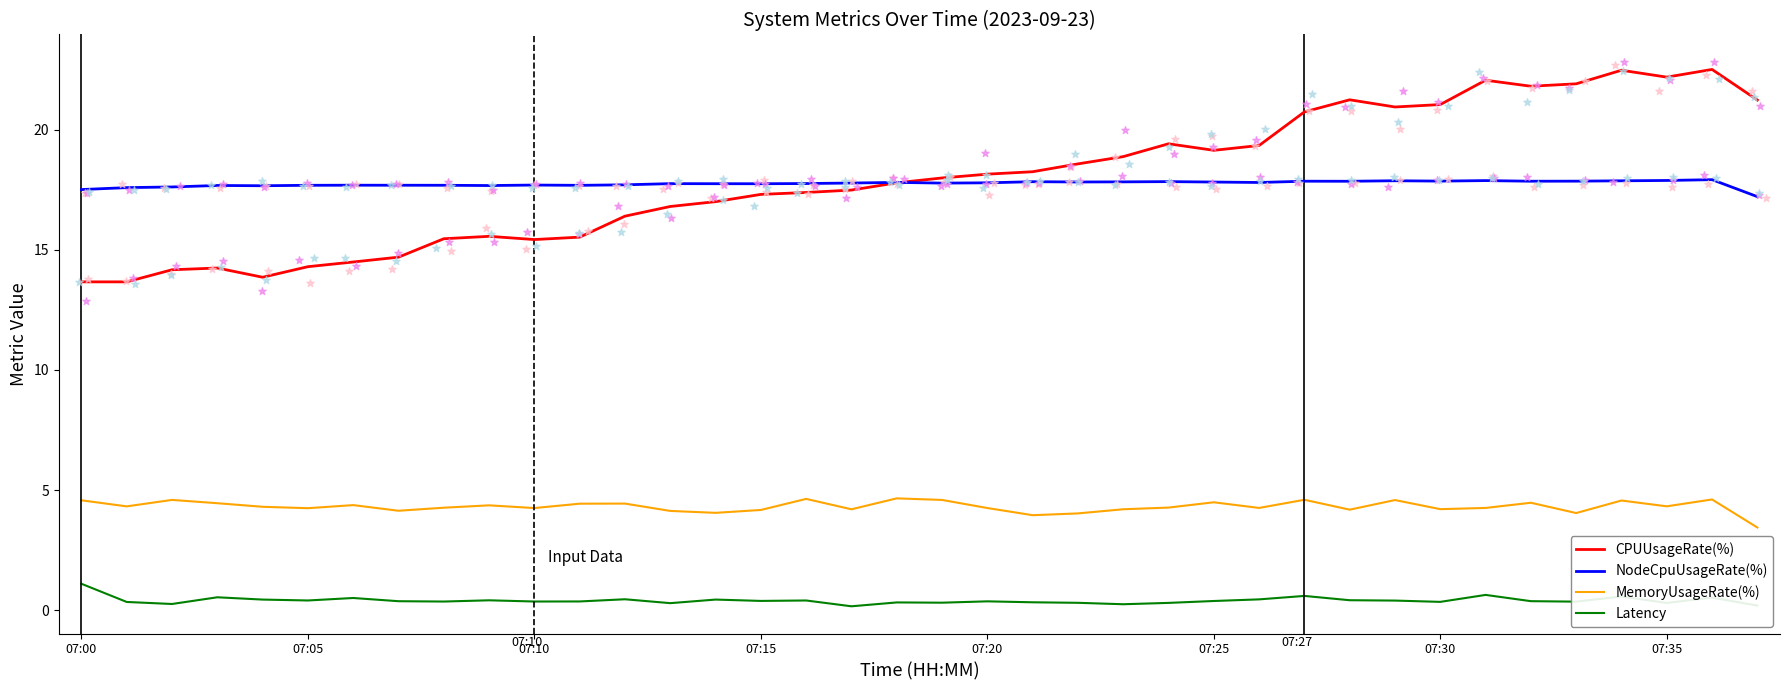

At which category is the sum across all series the highest?

36